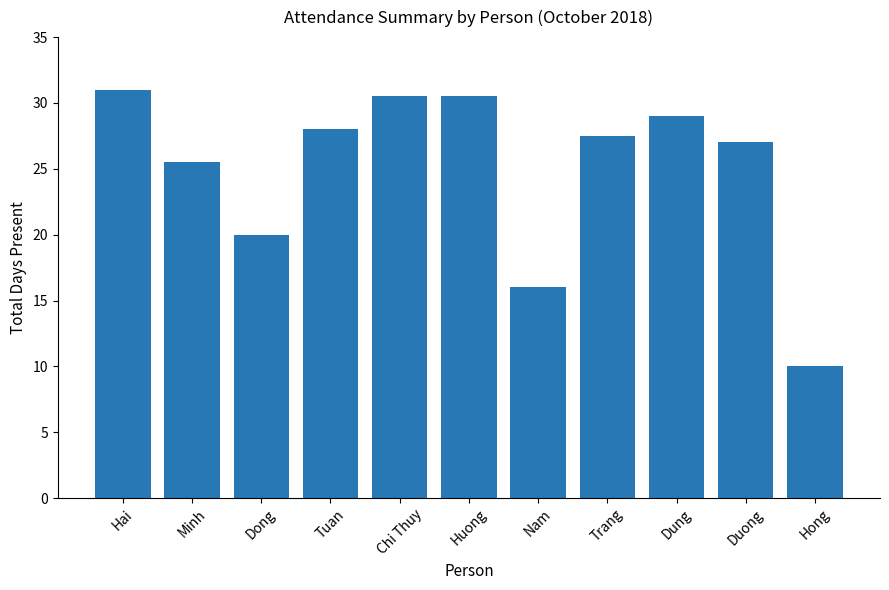

Between Trang and Dong, which is larger?

Trang